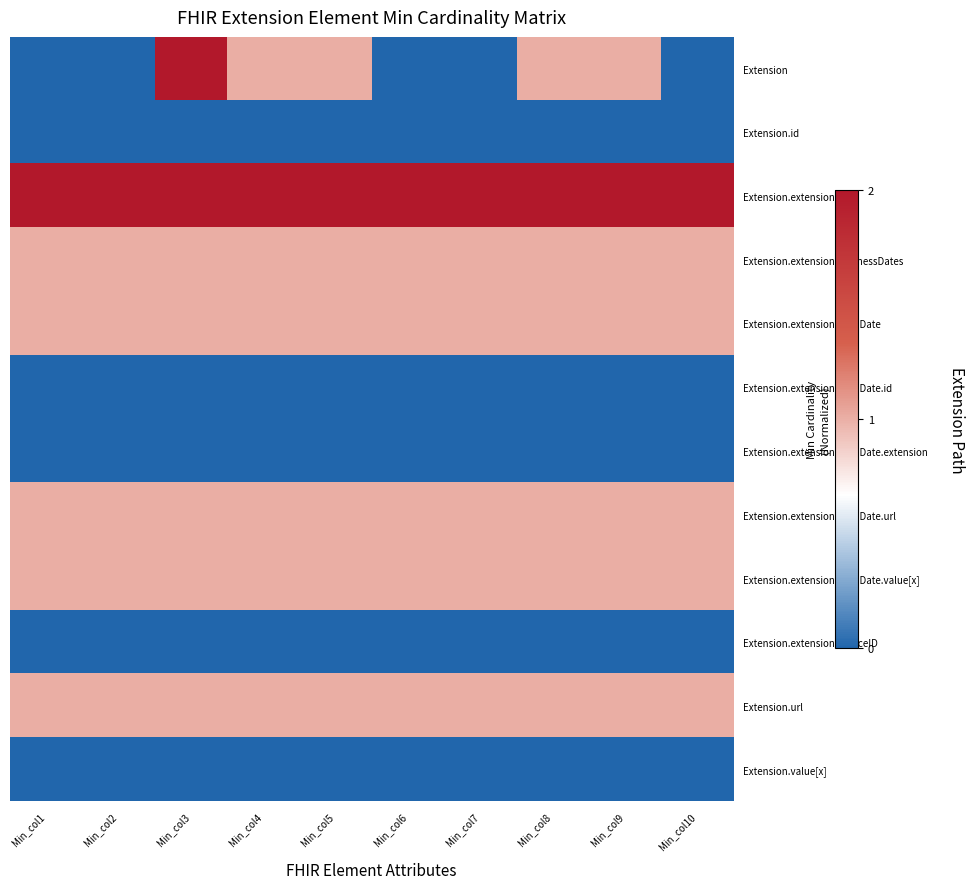

Rank the series at Min_col9 from lowest to highest value.

Extension.id, Extension.extension:birthDate.id, Extension.extension:birthDate.extension, Extension.extension:sourceID, Extension.value[x], Extension, Extension.extension:businessDates, Extension.extension:birthDate, Extension.extension:birthDate.url, Extension.extension:birthDate.value[x], Extension.url, Extension.extension